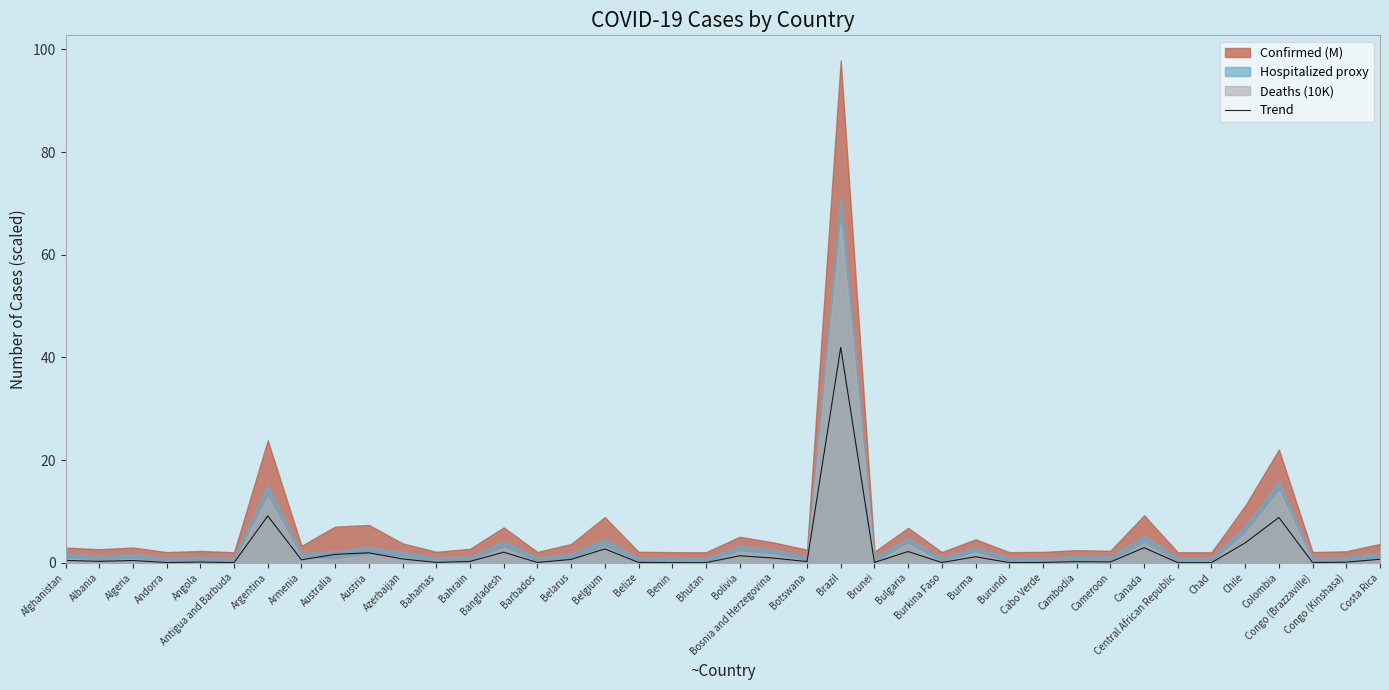

Rank the categories by value from lowest to highest.

Bhutan, Antigua and Barbuda, Central African Republic, Chad, Burundi, Benin, Andorra, Burkina Faso, Congo (Brazzaville), Barbados, Cabo Verde, Bahamas, Belize, Brunei, Congo (Kinshasa), Angola, Cameroon, Cambodia, Botswana, Bahrain, Albania, Algeria, Afghanistan, Armenia, Belarus, Costa Rica, Azerbaijan, Bosnia and Herzegovina, Burma, Bolivia, Australia, Austria, Bangladesh, Bulgaria, Belgium, Canada, Chile, Colombia, Argentina, Brazil